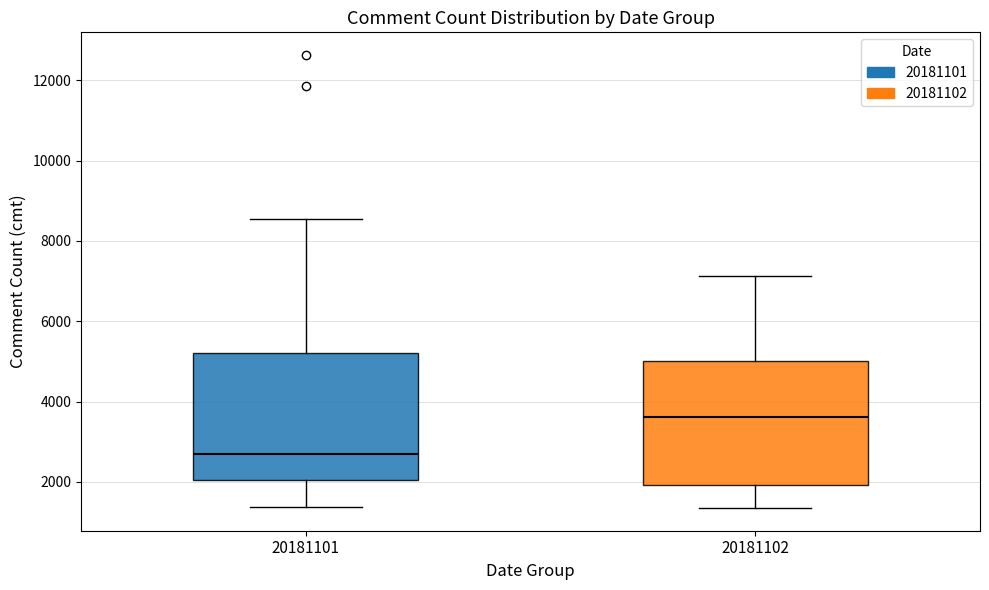

Where does the lower whisker of the box at x = 20181102 end on the y-axis? The values are not printed on the chart, so give them approximately, as read against the axis.

1400